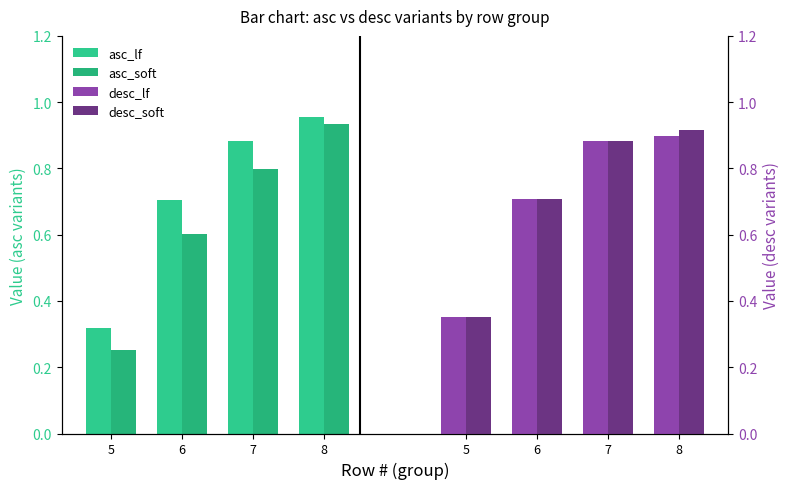

The desc_soft series shows 0.4 at 5. True or false?

True